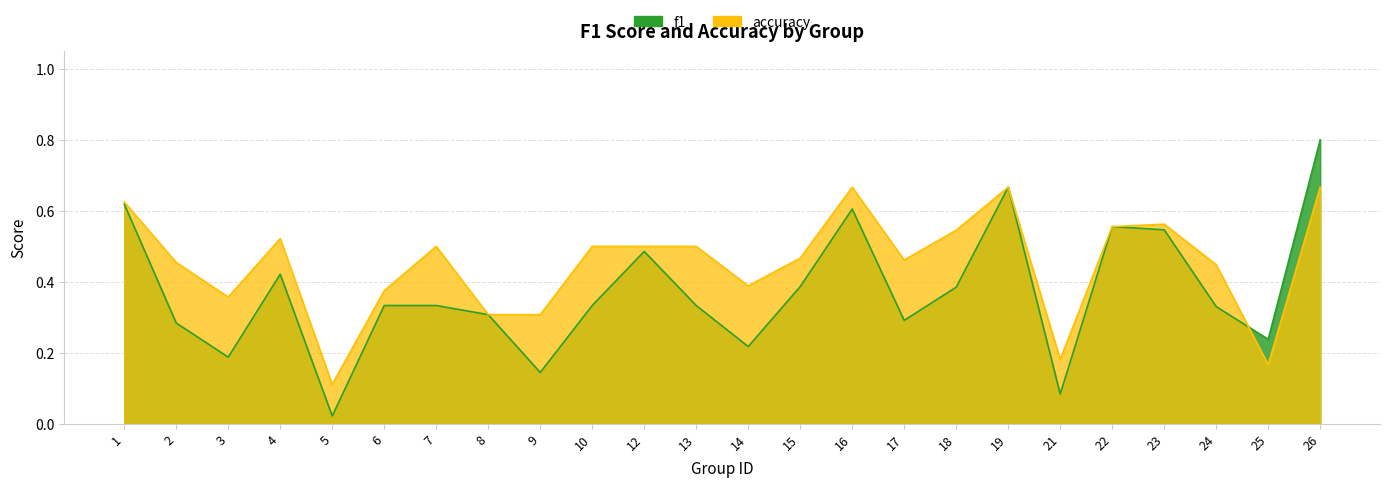

Is it true that accuracy equals 0.2 at 1?

False